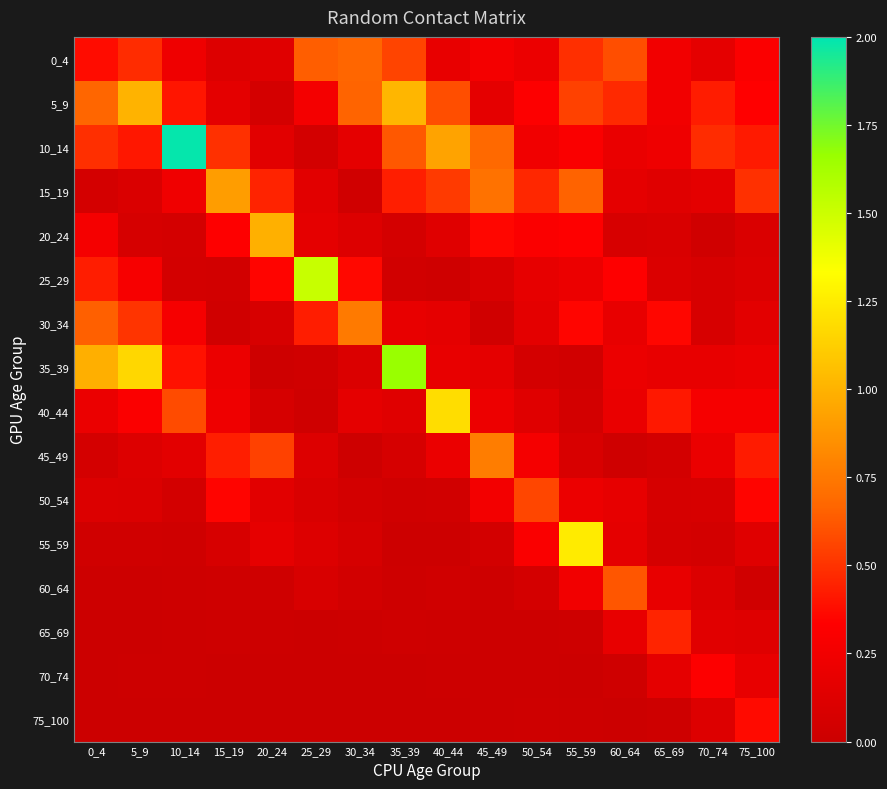

Reading left to right, list all the values displayed in this chart.

0_4: 0_4=0.4	5_9=0.5	10_14=0.2	15_19=0.1	20_24=0.1	25_29=0.6	30_34=0.7	35_39=0.6	40_44=0.2	45_49=0.3	50_54=0.2	55_59=0.5	60_64=0.6	65_69=0.3	70_74=0.2	75_100=0.3
5_9: 0_4=0.7	5_9=1.0	10_14=0.4	15_19=0.2	20_24=0.1	25_29=0.3	30_34=0.7	35_39=1.0	40_44=0.6	45_49=0.2	50_54=0.3	55_59=0.5	60_64=0.5	65_69=0.3	70_74=0.4	75_100=0.3
10_14: 0_4=0.5	5_9=0.4	10_14=2.0	15_19=0.5	20_24=0.1	25_29=0.1	30_34=0.2	35_39=0.6	40_44=0.9	45_49=0.7	50_54=0.2	55_59=0.3	60_64=0.2	65_69=0.2	70_74=0.5	75_100=0.4
15_19: 0_4=0.1	5_9=0.1	10_14=0.2	15_19=0.9	20_24=0.5	25_29=0.1	30_34=0.0	35_39=0.4	40_44=0.5	45_49=0.7	50_54=0.5	55_59=0.7	60_64=0.2	65_69=0.1	70_74=0.2	75_100=0.5
20_24: 0_4=0.3	5_9=0.1	10_14=0.1	15_19=0.3	20_24=1.0	25_29=0.2	30_34=0.1	35_39=0.1	40_44=0.1	45_49=0.4	50_54=0.3	55_59=0.3	60_64=0.1	65_69=0.1	70_74=0.0	75_100=0.1
25_29: 0_4=0.4	5_9=0.3	10_14=0.1	15_19=0.0	20_24=0.3	25_29=1.5	30_34=0.4	35_39=0.0	40_44=0.0	45_49=0.1	50_54=0.2	55_59=0.2	60_64=0.3	65_69=0.1	70_74=0.1	75_100=0.1
30_34: 0_4=0.7	5_9=0.5	10_14=0.3	15_19=0.0	20_24=0.1	25_29=0.4	30_34=0.8	35_39=0.2	40_44=0.2	45_49=0.0	50_54=0.2	55_59=0.4	60_64=0.2	65_69=0.4	70_74=0.1	75_100=0.2
35_39: 0_4=1.0	5_9=1.2	10_14=0.4	15_19=0.2	20_24=0.0	25_29=0.0	30_34=0.1	35_39=1.7	40_44=0.2	45_49=0.2	50_54=0.1	55_59=0.0	60_64=0.2	65_69=0.2	70_74=0.2	75_100=0.2
40_44: 0_4=0.2	5_9=0.3	10_14=0.6	15_19=0.2	20_24=0.1	25_29=0.0	30_34=0.2	35_39=0.1	40_44=1.2	45_49=0.2	50_54=0.1	55_59=0.1	60_64=0.2	65_69=0.4	70_74=0.3	75_100=0.3
45_49: 0_4=0.1	5_9=0.1	10_14=0.2	15_19=0.4	20_24=0.5	25_29=0.1	30_34=0.0	35_39=0.1	40_44=0.2	45_49=0.8	50_54=0.3	55_59=0.1	60_64=0.0	65_69=0.1	70_74=0.2	75_100=0.4
50_54: 0_4=0.1	5_9=0.1	10_14=0.0	15_19=0.3	20_24=0.1	25_29=0.1	30_34=0.1	35_39=0.0	40_44=0.0	45_49=0.3	50_54=0.6	55_59=0.2	60_64=0.2	65_69=0.1	70_74=0.1	75_100=0.3
55_59: 0_4=0.0	5_9=0.0	10_14=0.0	15_19=0.1	20_24=0.2	25_29=0.1	30_34=0.1	35_39=0.0	40_44=0.0	45_49=0.0	50_54=0.3	55_59=1.2	60_64=0.2	65_69=0.1	70_74=0.1	75_100=0.1
60_64: 0_4=0.0	5_9=0.0	10_14=0.0	15_19=0.0	20_24=0.0	25_29=0.1	30_34=0.0	35_39=0.0	40_44=0.0	45_49=0.0	50_54=0.1	55_59=0.3	60_64=0.6	65_69=0.2	70_74=0.1	75_100=0.0
65_69: 0_4=0.0	5_9=0.0	10_14=0.0	15_19=0.0	20_24=0.0	25_29=0.0	30_34=0.0	35_39=0.0	40_44=0.0	45_49=0.0	50_54=0.0	55_59=0.0	60_64=0.2	65_69=0.5	70_74=0.1	75_100=0.1
70_74: 0_4=0.0	5_9=0.0	10_14=0.0	15_19=0.0	20_24=0.0	25_29=0.0	30_34=0.0	35_39=0.0	40_44=0.0	45_49=0.0	50_54=0.0	55_59=0.0	60_64=0.0	65_69=0.2	70_74=0.3	75_100=0.2
75_100: 0_4=0.0	5_9=0.0	10_14=0.0	15_19=0.0	20_24=0.0	25_29=0.0	30_34=0.0	35_39=0.0	40_44=0.0	45_49=0.0	50_54=0.0	55_59=0.0	60_64=0.0	65_69=0.0	70_74=0.1	75_100=0.4